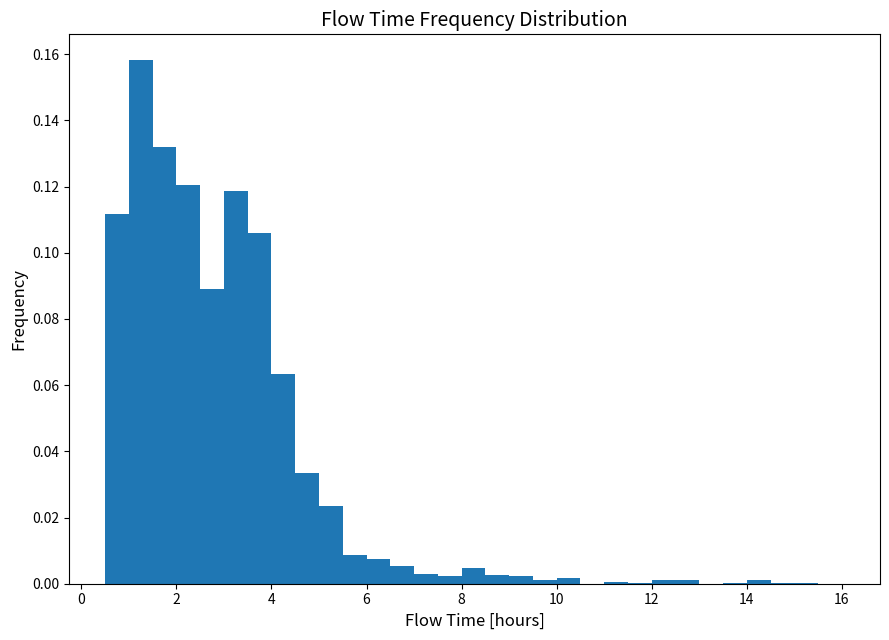

Read against the x-axis, roughly where is the centre of the tallest bar?

1.2